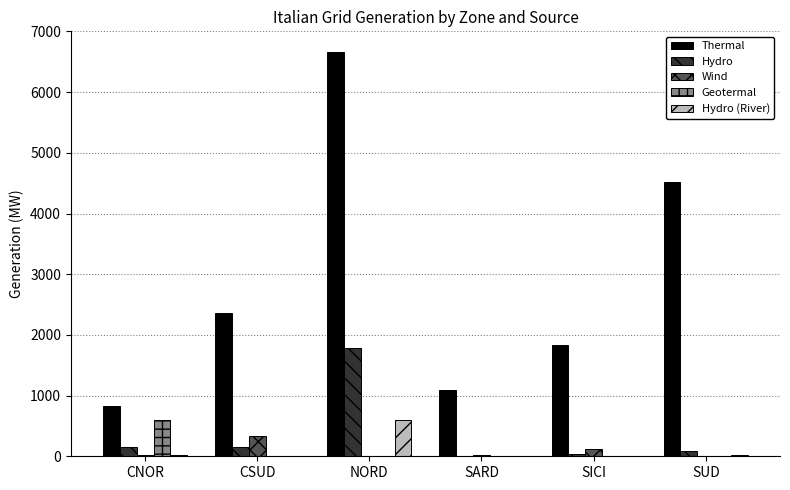

Is it true that Thermal equals 6668 at NORD?

True